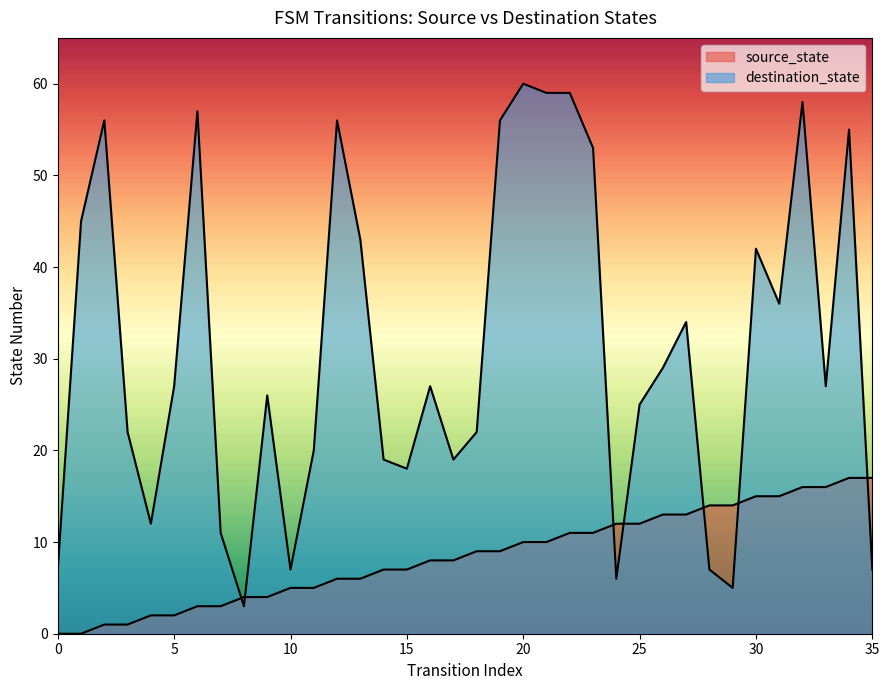

Is it true that source_state equals 25 at 33?

False